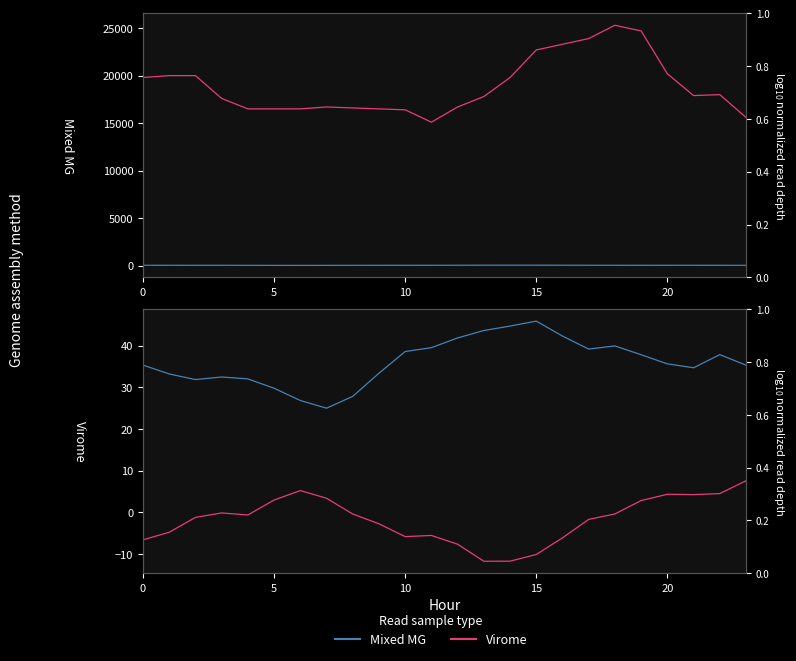

What value does the Virome series have at 11?

-5.6